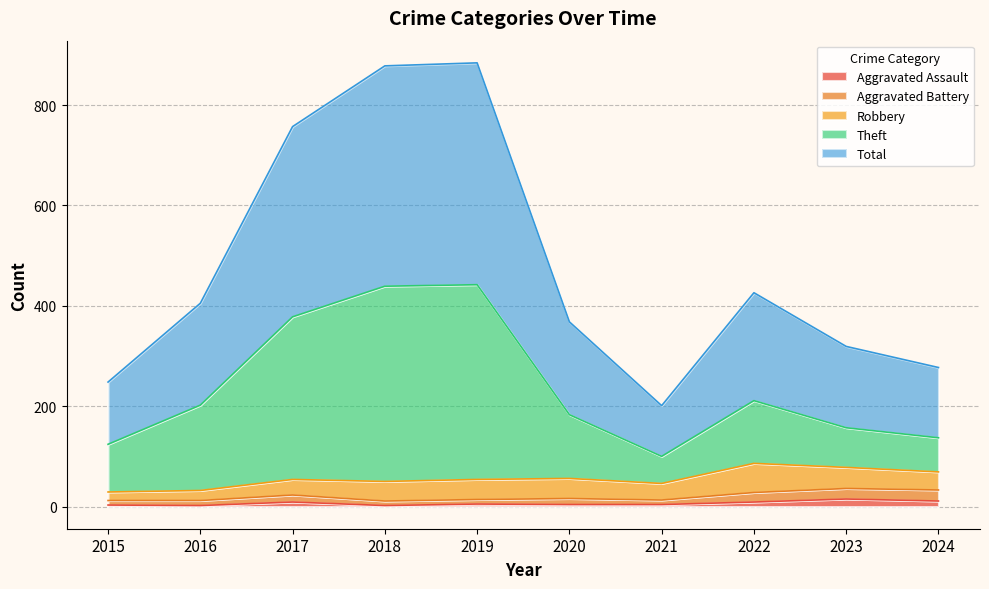

What is the smallest value displayed?

2